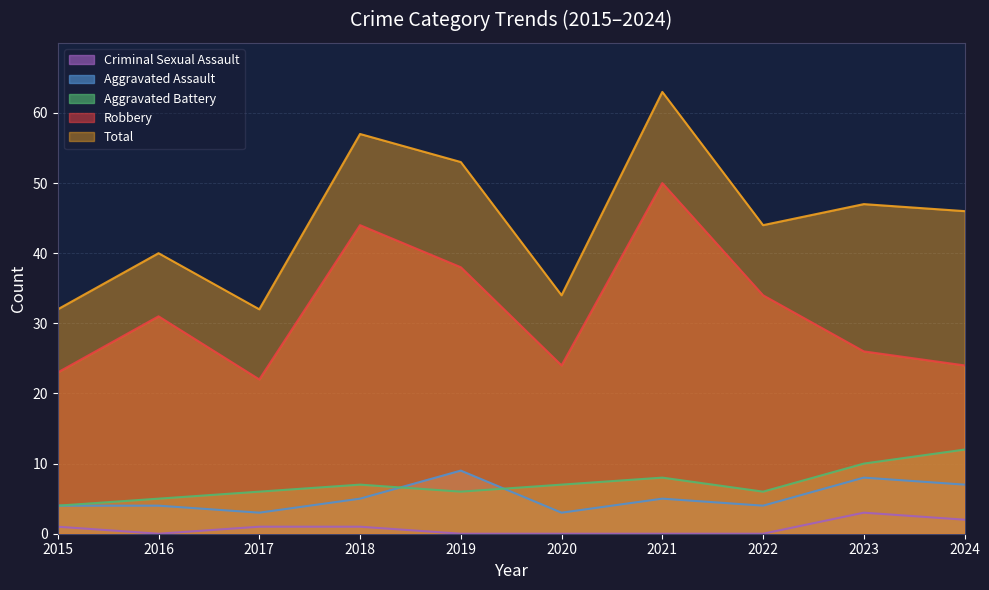

What is the sum of all Aggravated Battery values?

71